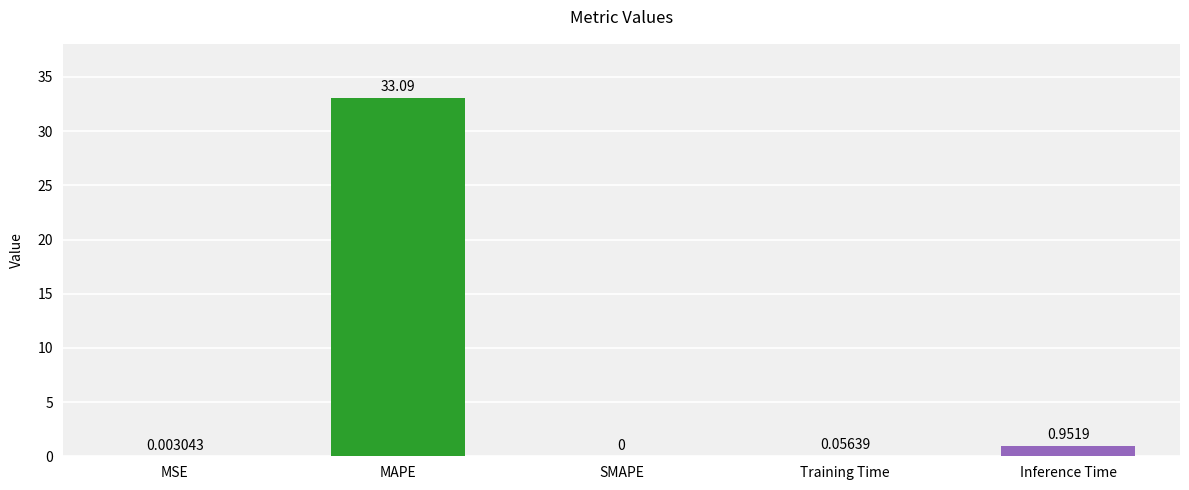

Reading right to left, transcribe all the data shown in this chart.

1.0	0.1	0.0	33.1	0.0